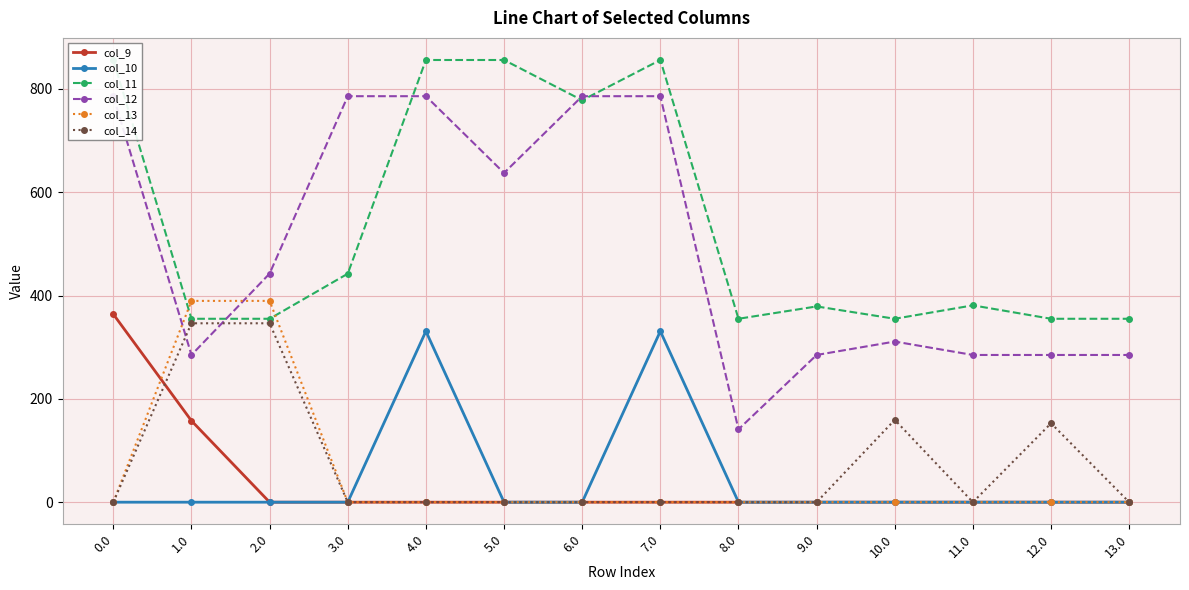

What is the maximum value for col_10?

331.0